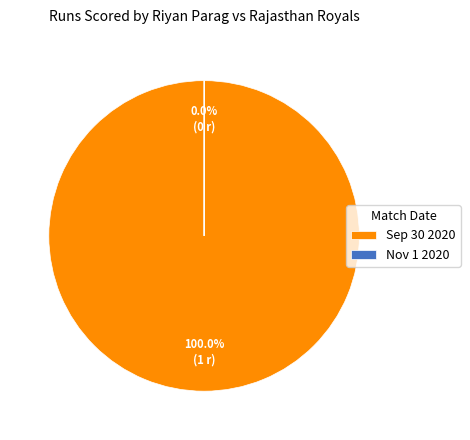

What is the largest slice in the pie chart?

Sep 30 2020